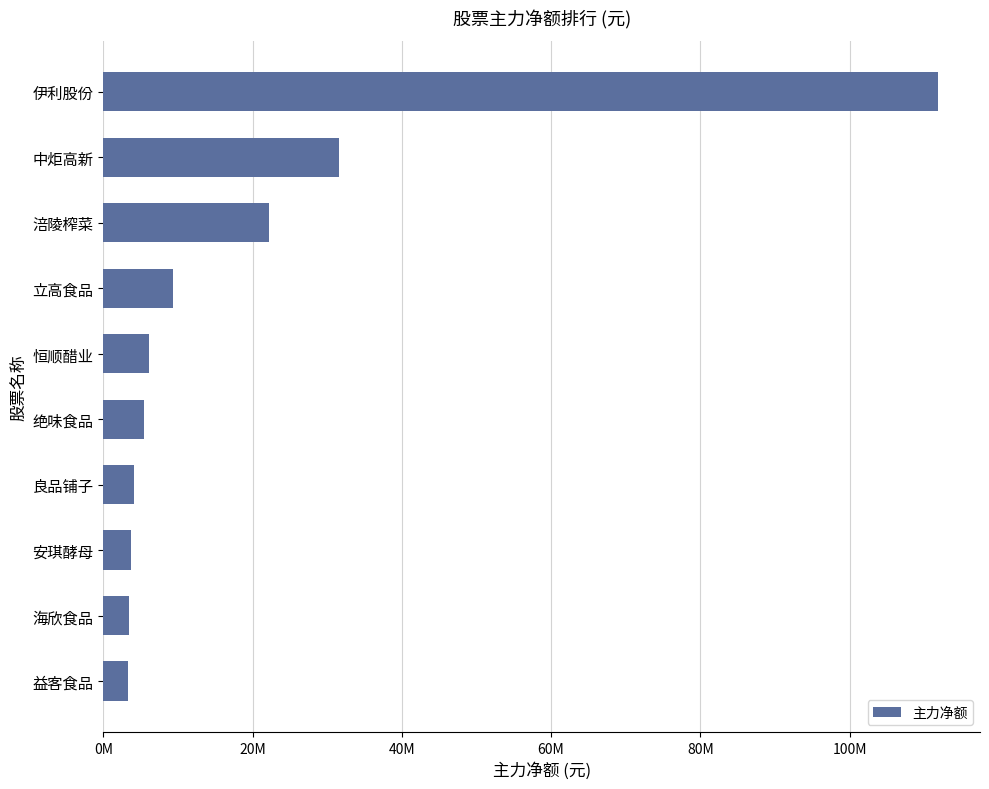

What is the maximum value shown in the chart?

111886731